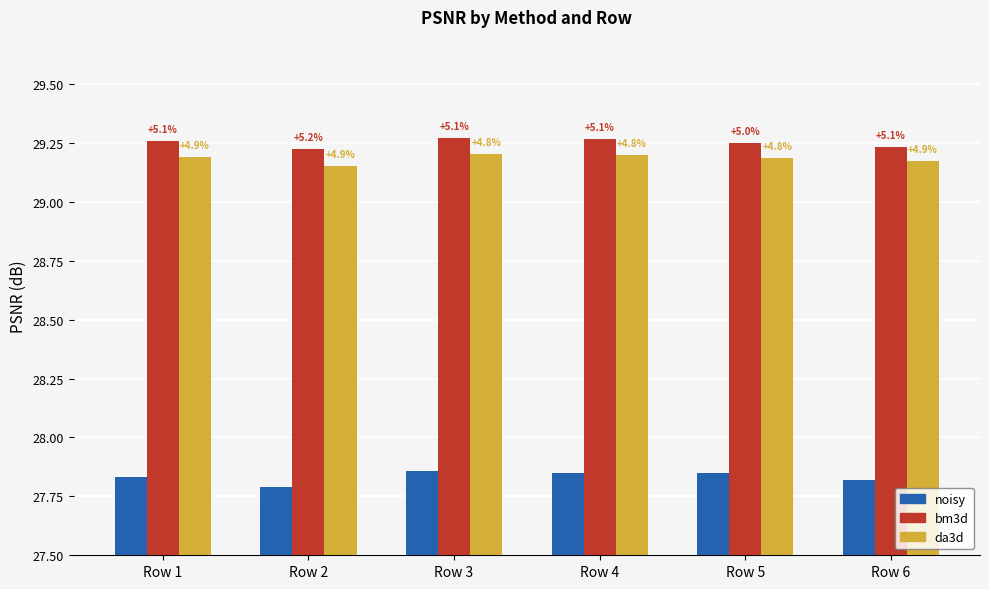

How many bars are there in total?

18